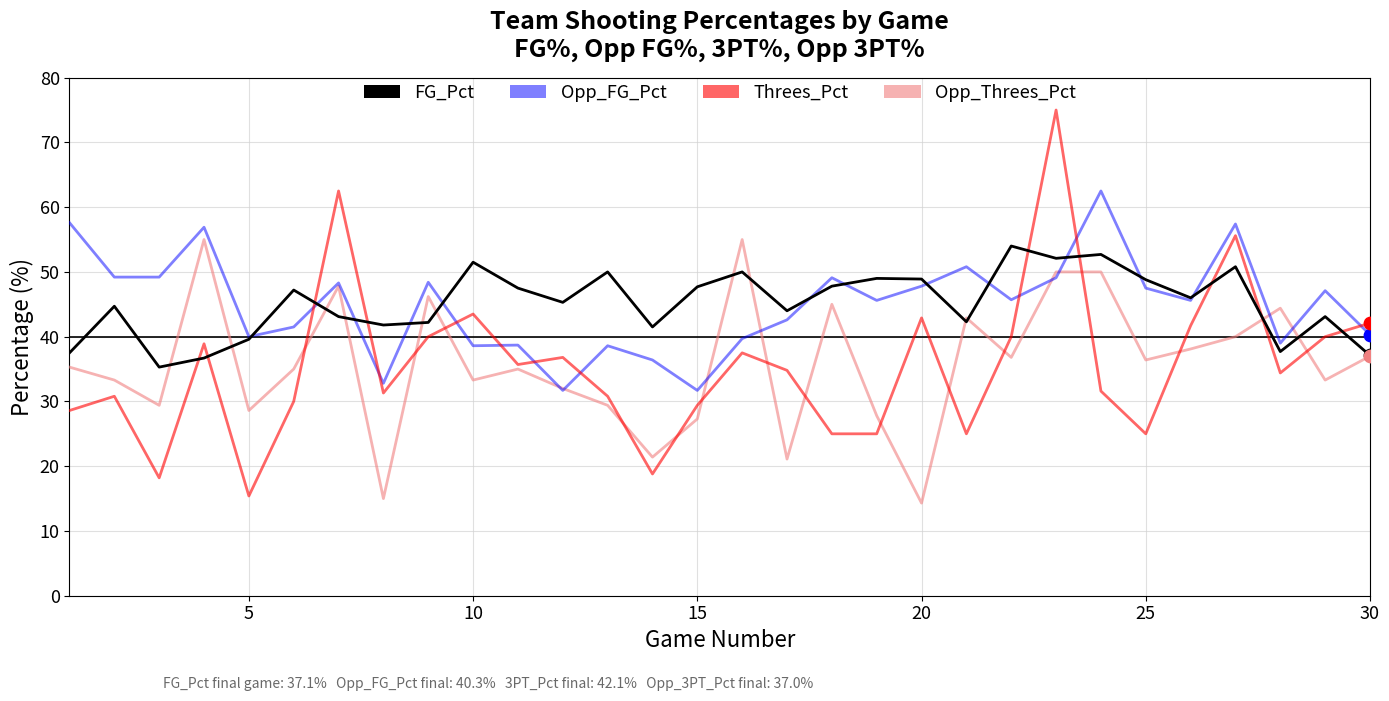

Which series has the largest range (max minus min)?

Threes_Pct